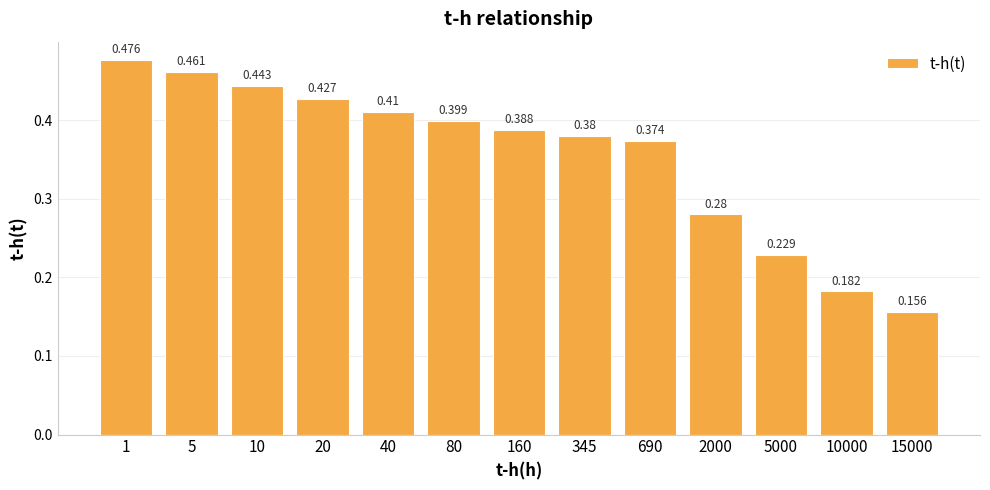

At which category does the chart reach its minimum across all series?

15000